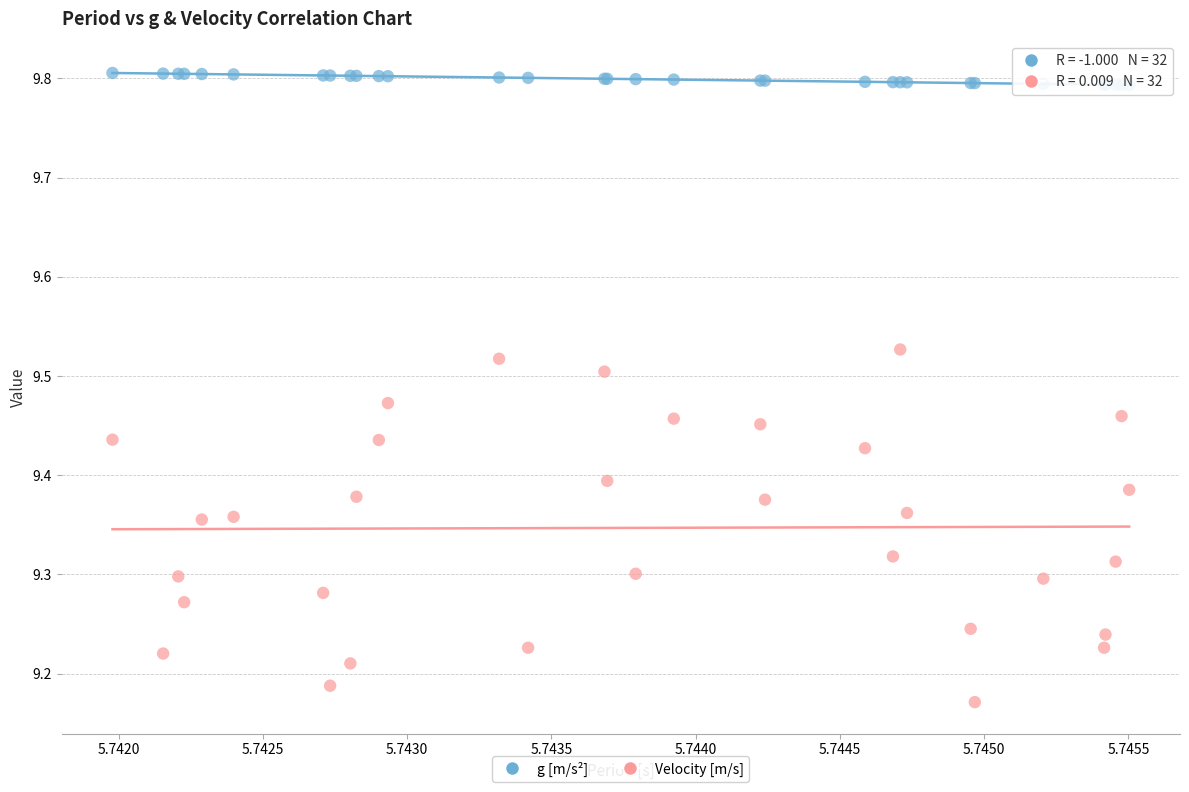

Which series contains the lowest Y value?

Velocity [m/s]